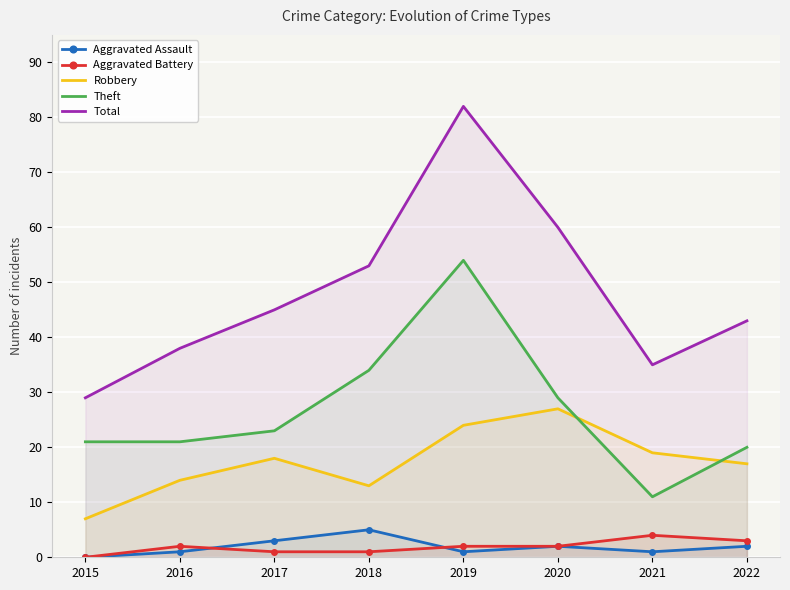

Which has a higher value, 2022 or 2019?

2022